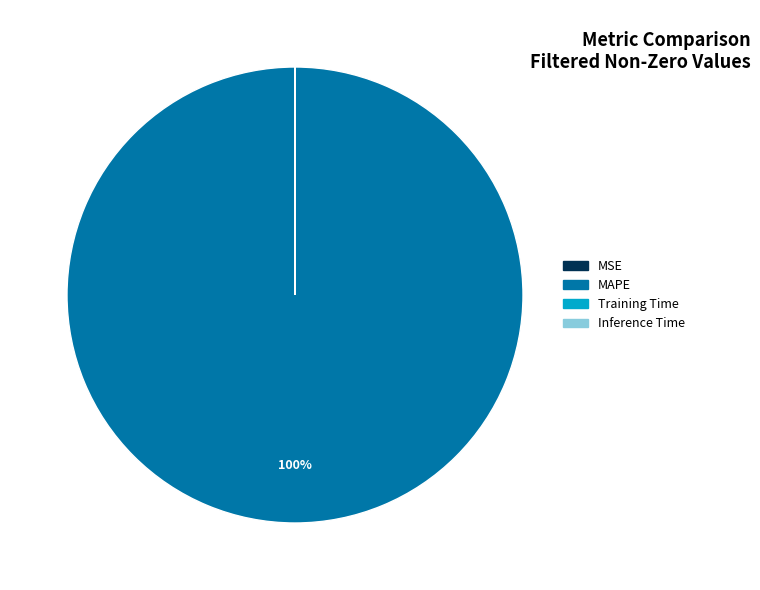

Which category accounts for the majority?

MAPE